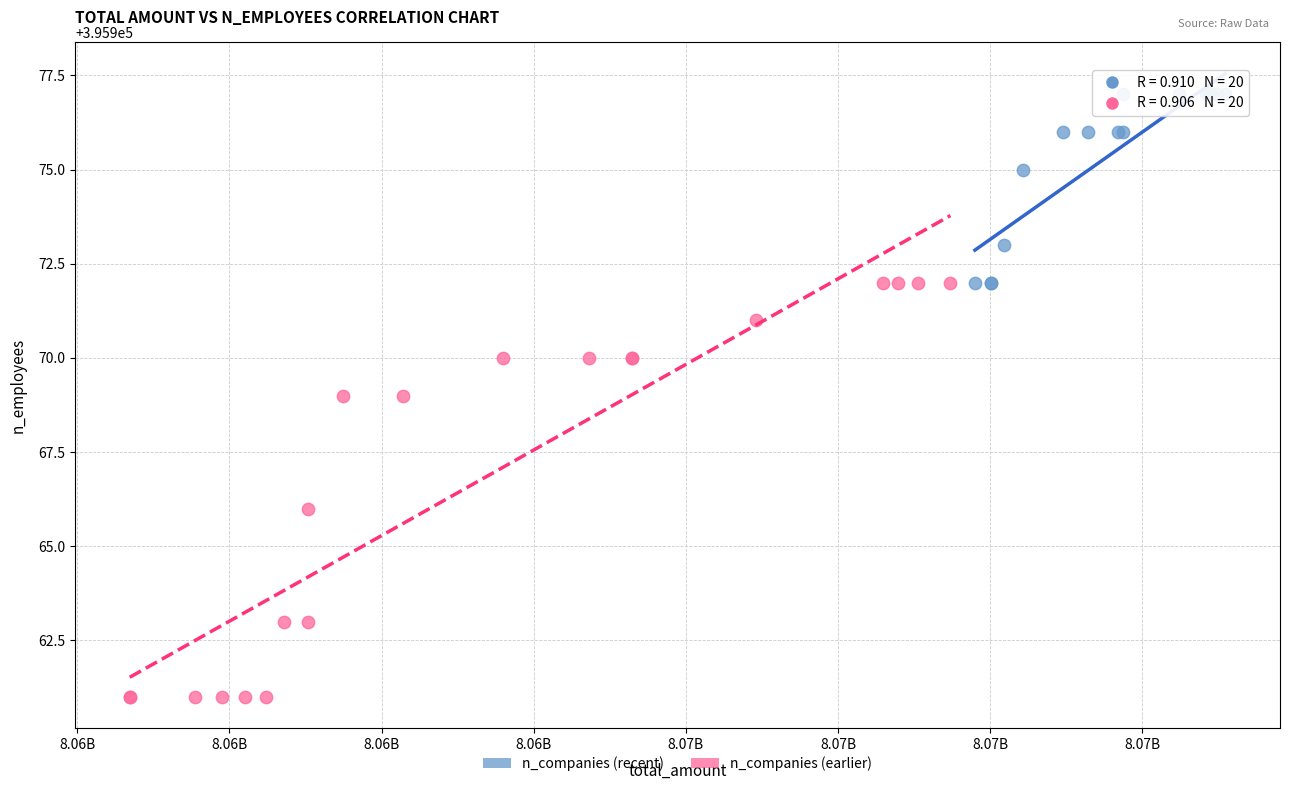

Which series has the largest Y range (max minus min)?

n_companies (earlier)